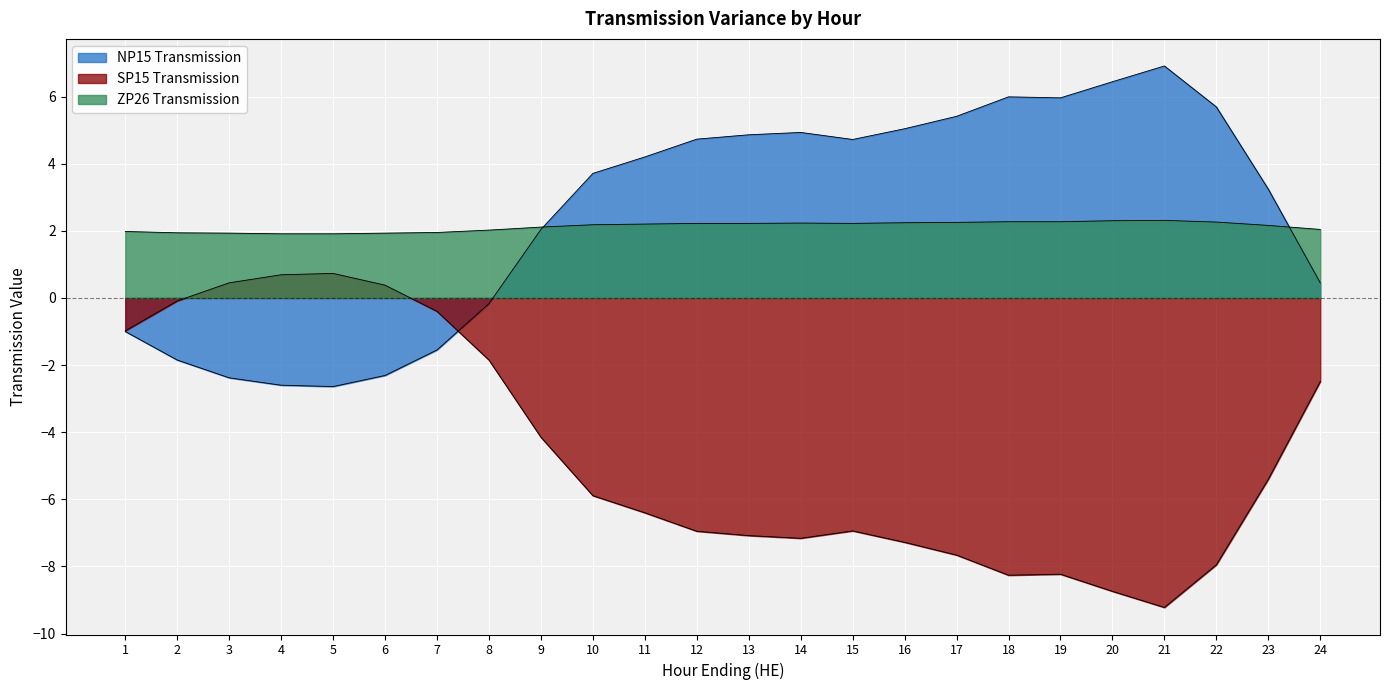

True or false: NP15 Transmission has more than 2 points higher than both neighbors.

True